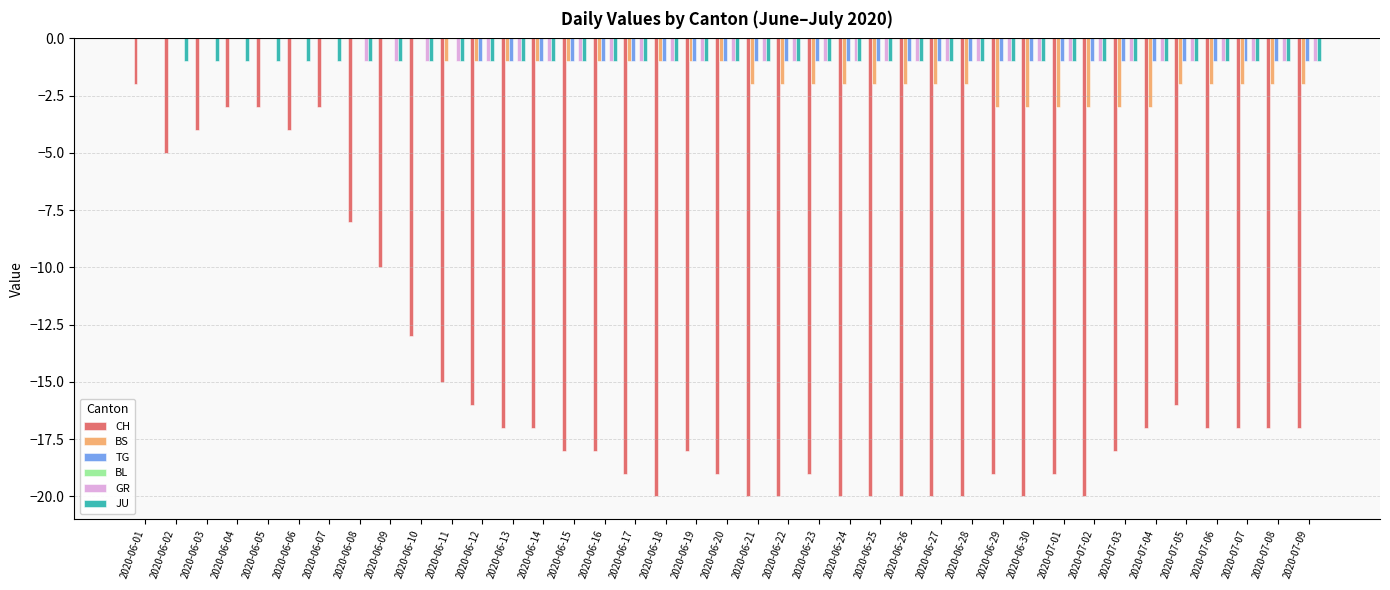

What is the sum of all CH values?

-588